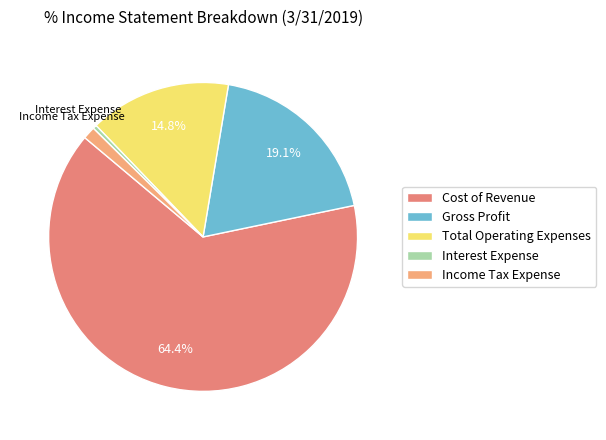

Does Cost of Revenue account for over 50% of the chart?

Yes